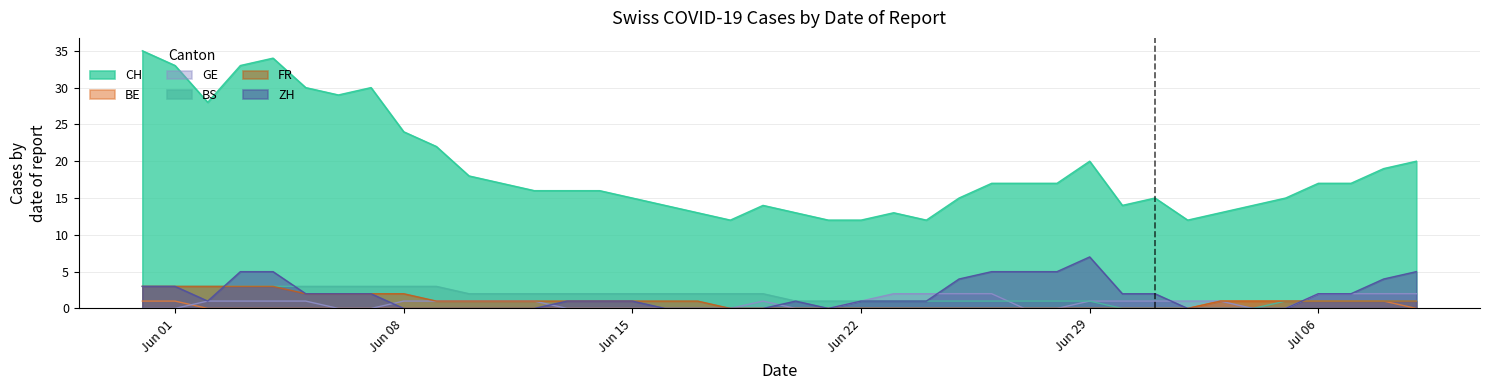

Does the chart have visible grid lines?

Yes